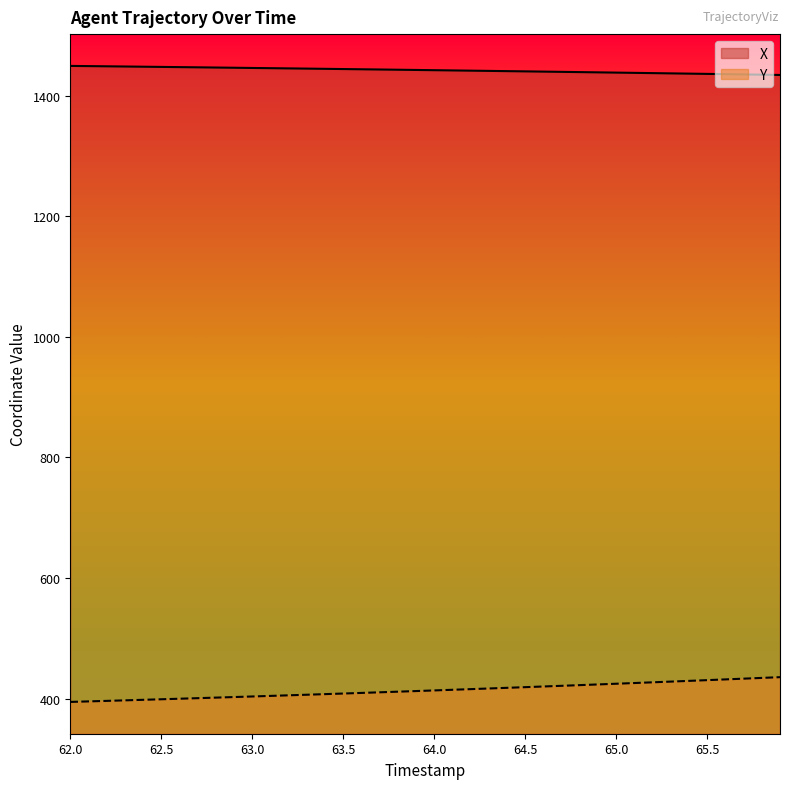

What are all the series names shown in the legend?

X, Y